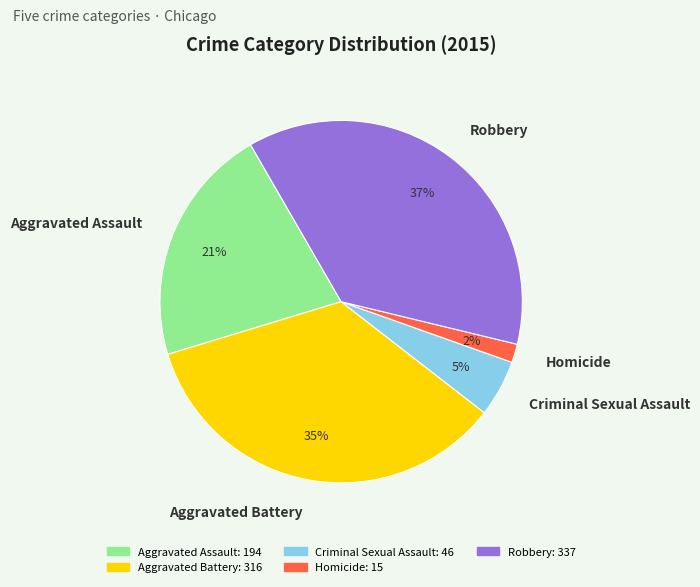

Between Aggravated Battery and Criminal Sexual Assault, which is larger?

Aggravated Battery